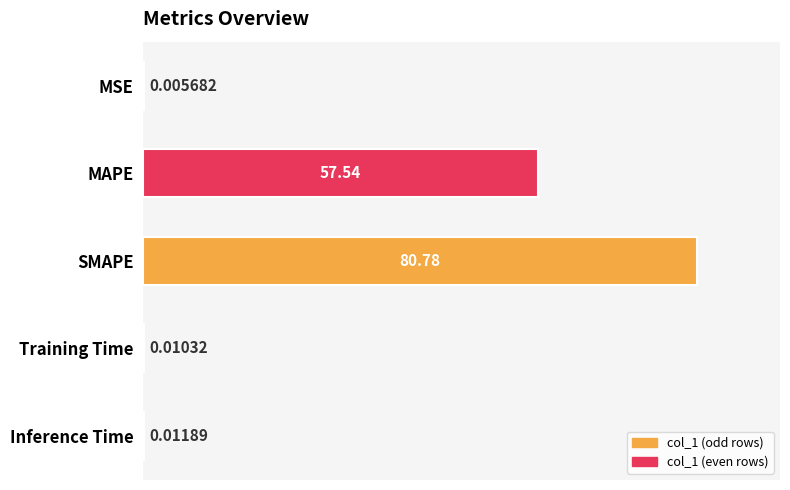

Which category has the highest value across all series?

SMAPE